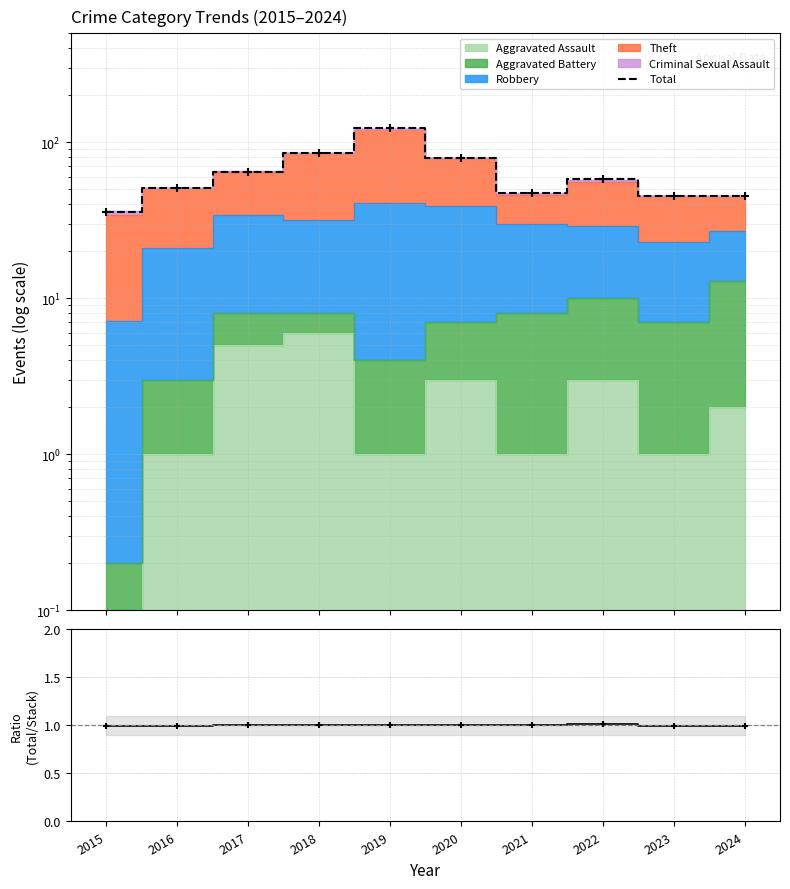

At how many categories does at least one series exceed 38?

9